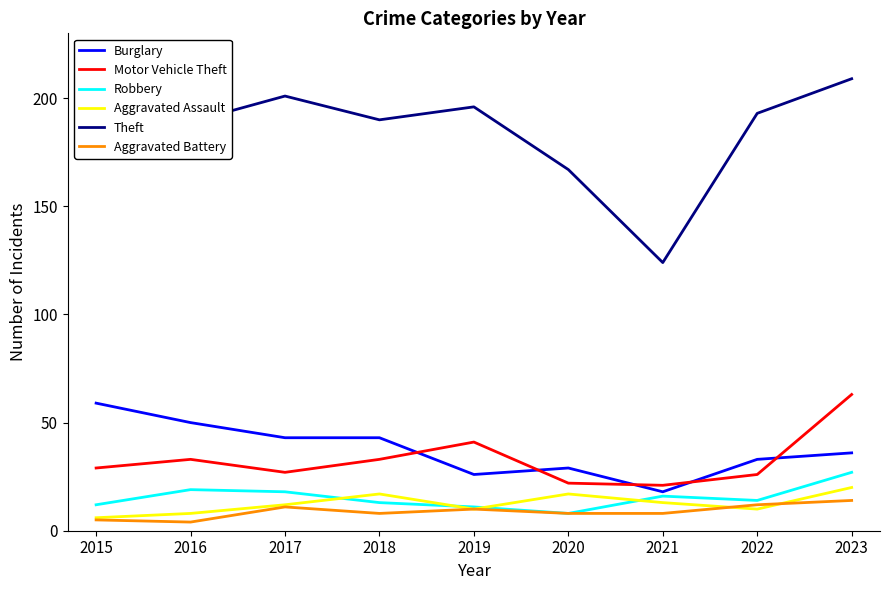

The Aggravated Assault series shows 17 at 2020. True or false?

True